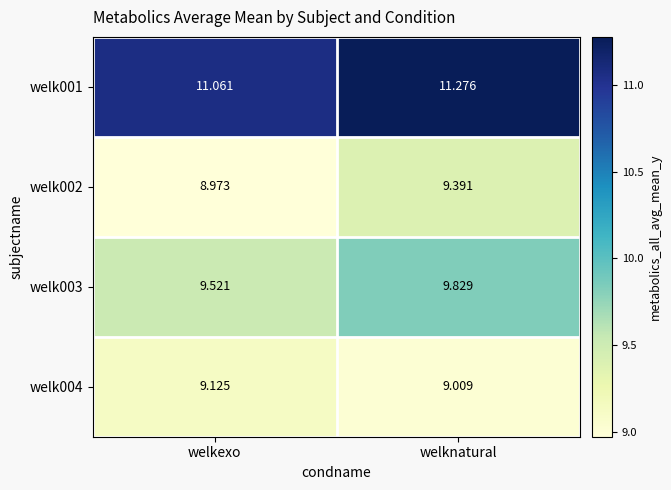

At which category is the sum across all series the highest?

welknatural